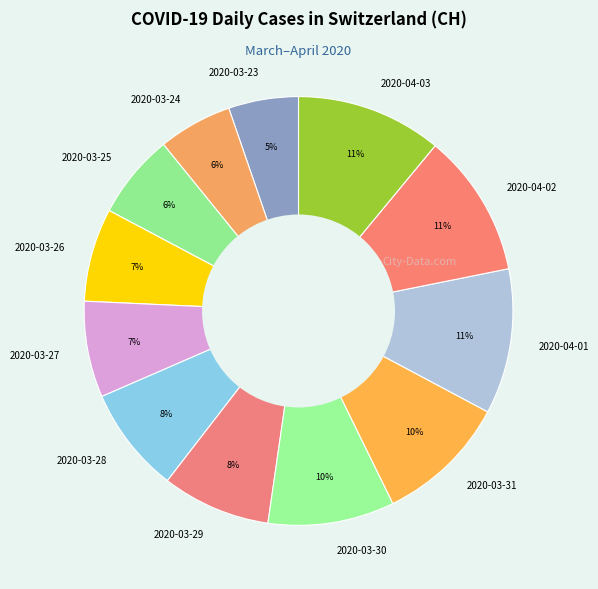

Combined, do 2020-03-24 and 2020-04-03 account for over 50%?

No